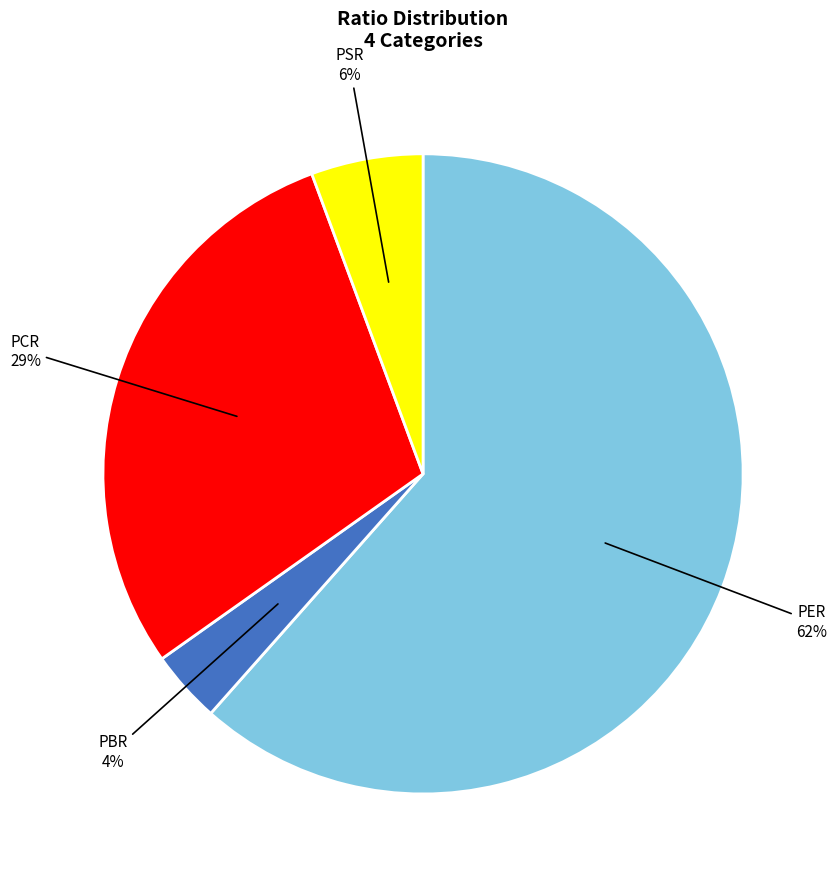

Does any single category account for the majority?

Yes